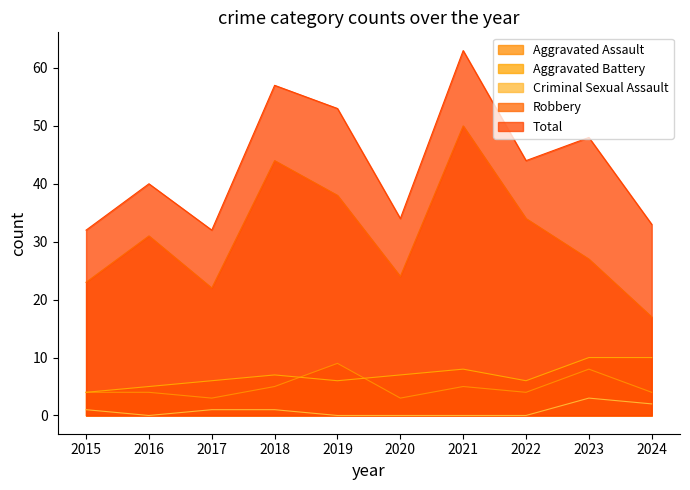

The Total series shows 64 at 2022. True or false?

False